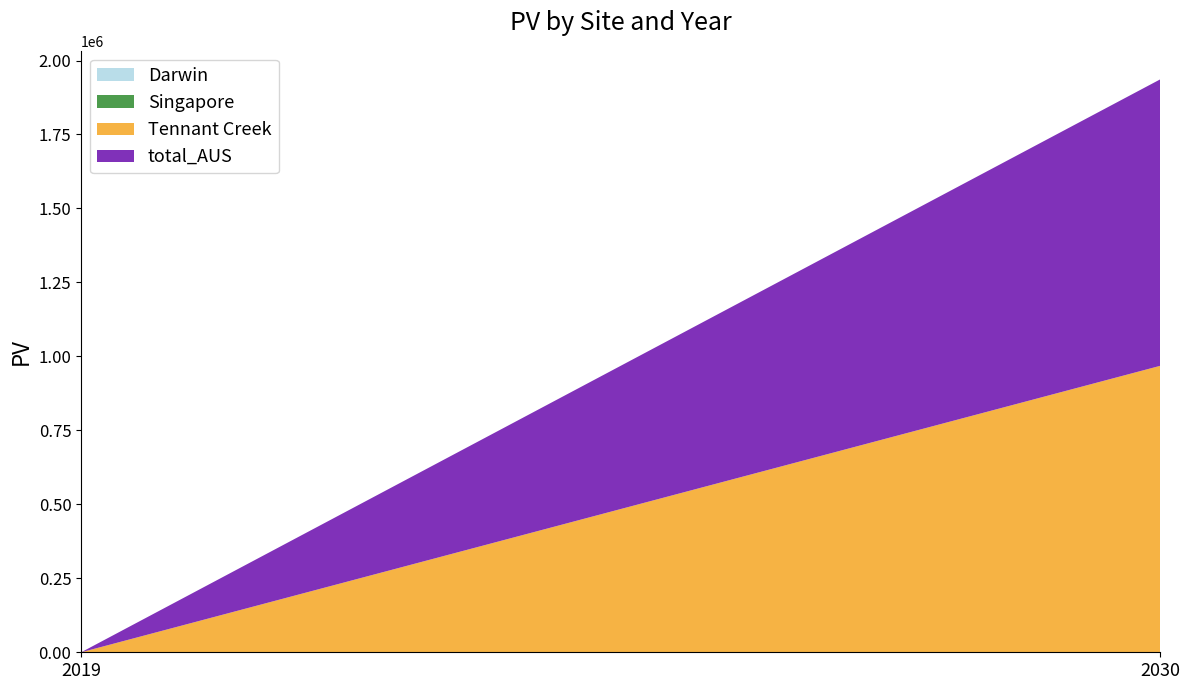

Reading left to right, list all the values displayed in this chart.

Darwin: 0.0	0.0
Singapore: 0.0	0.0
Tennant Creek: 0.0	967987.8
total_AUS: 0.0	967987.8